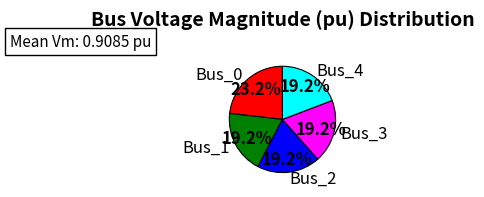

How many slices are in this pie chart?

5